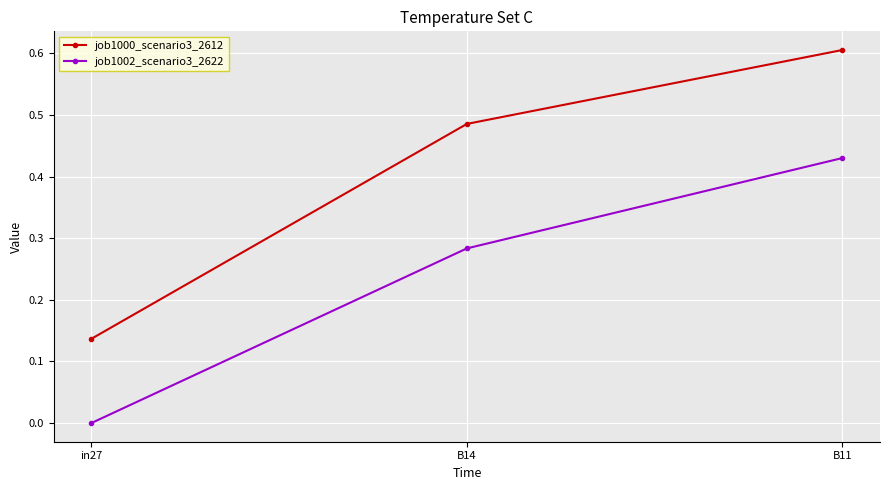

What is the sum of the job1000_scenario3_2612 values at B11 and B14?

1.1